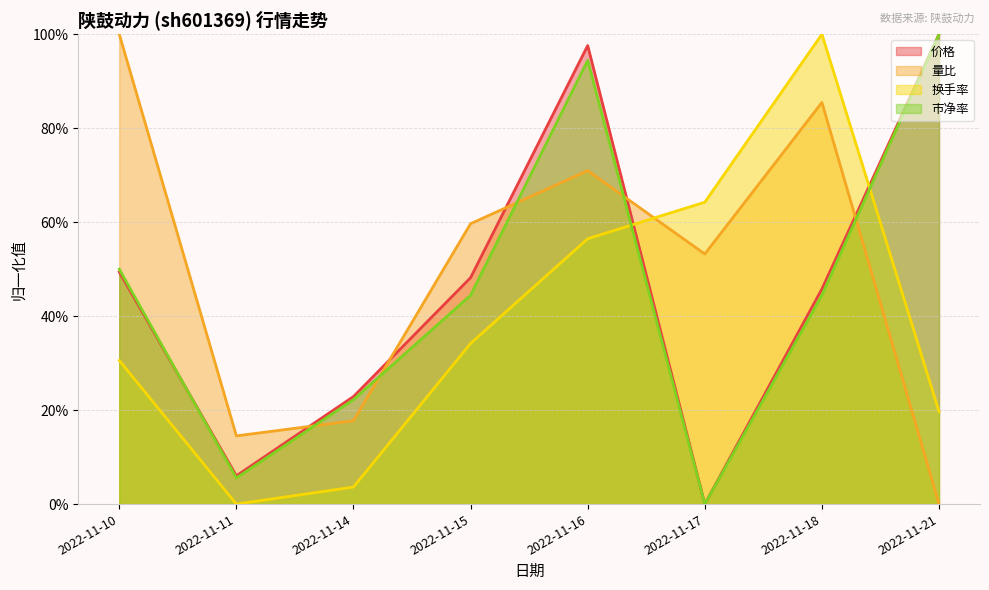

At which category does 市净率 reach its first local valley?

2022-11-11